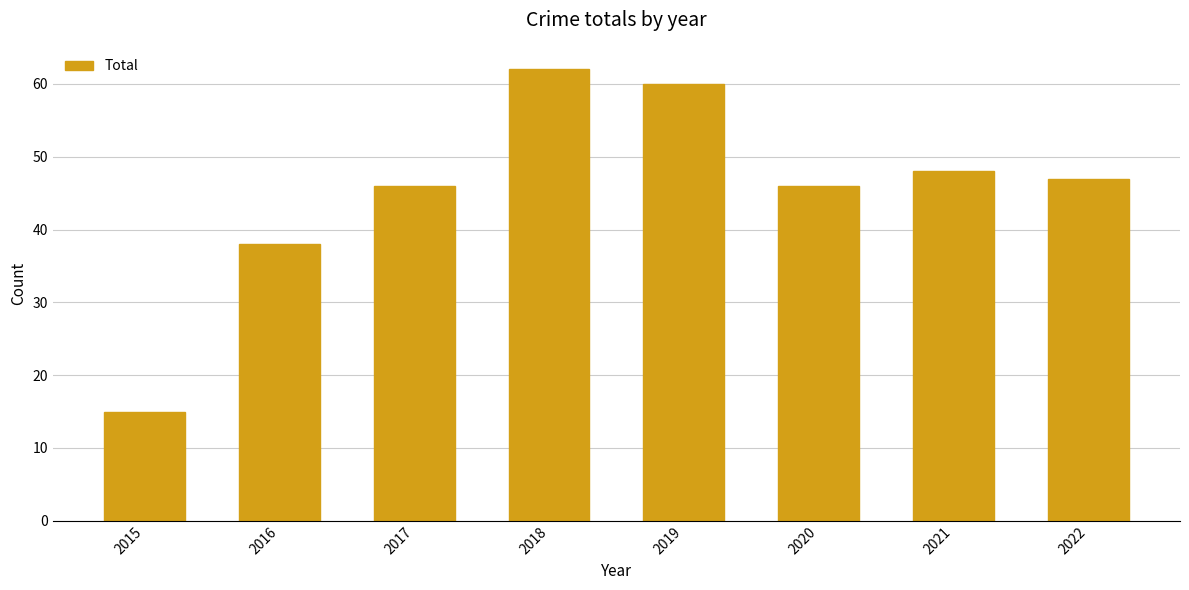

Between 2022 and 2020, which is larger?

2022